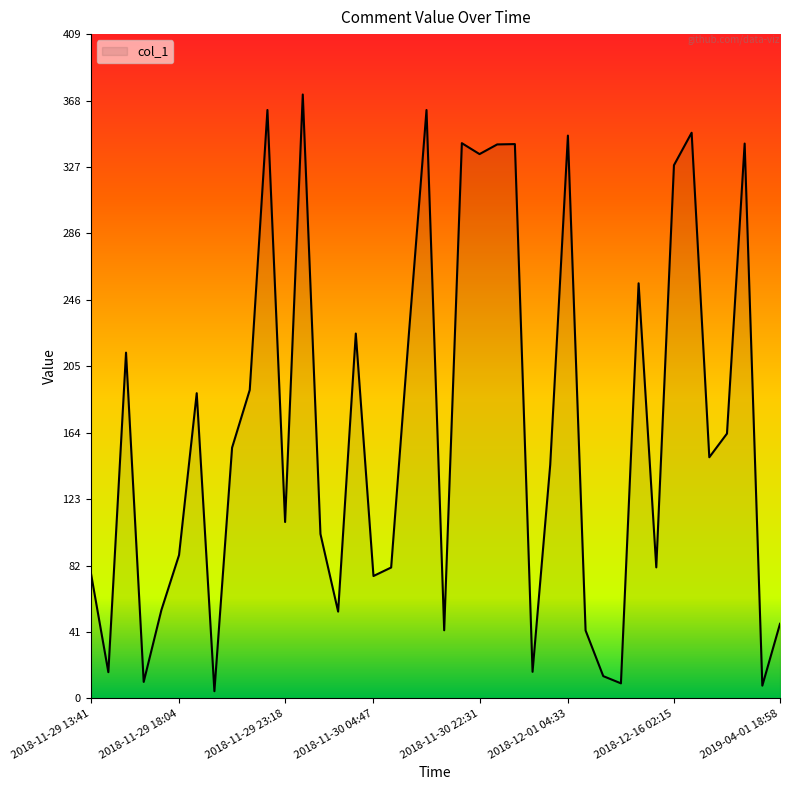

What is the maximum value shown in the chart?

372.0